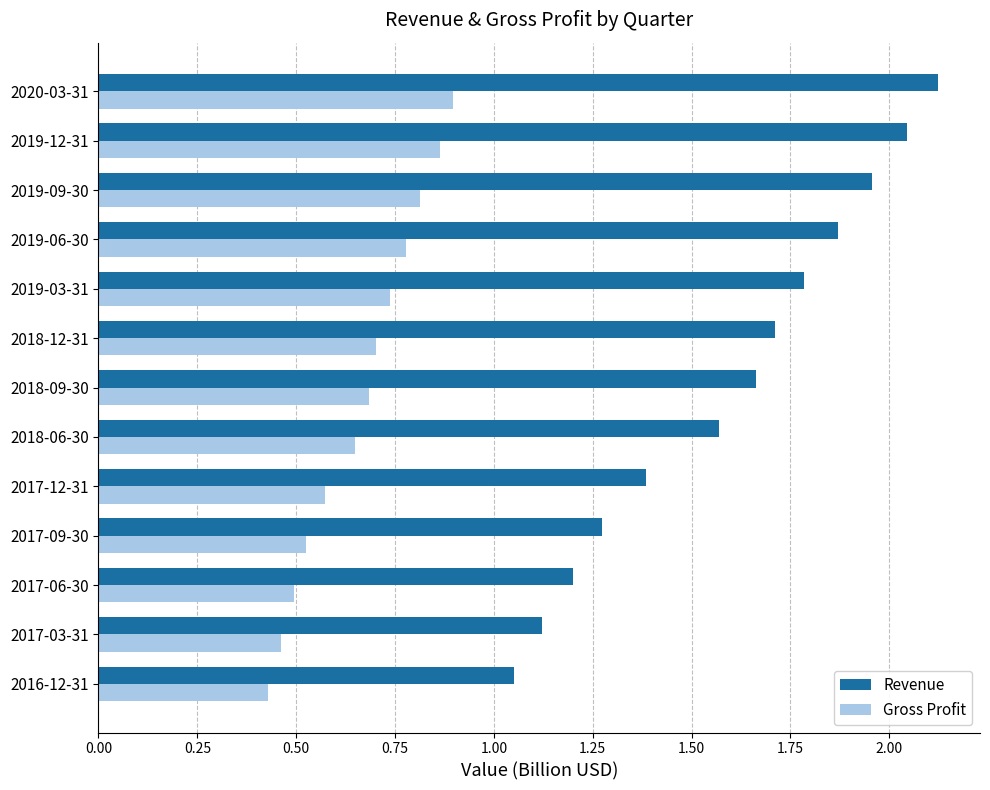

Is it true that Gross Profit equals 1.0 at 2017-12-31?

False